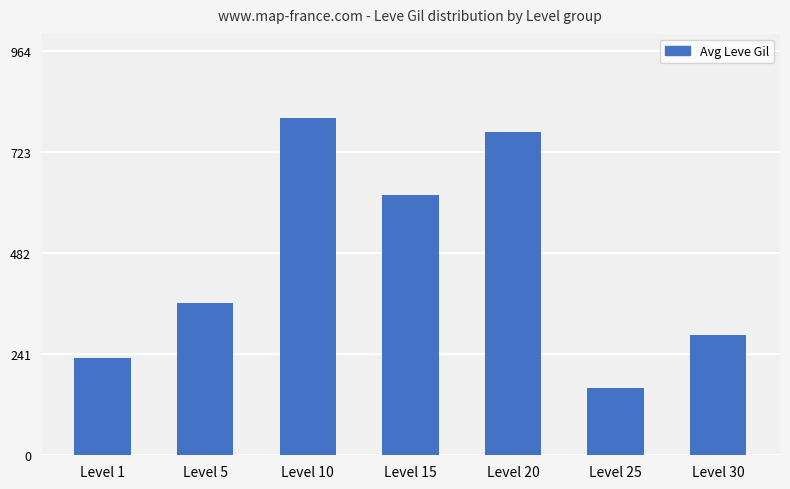

How many distinct data groups are displayed?

1